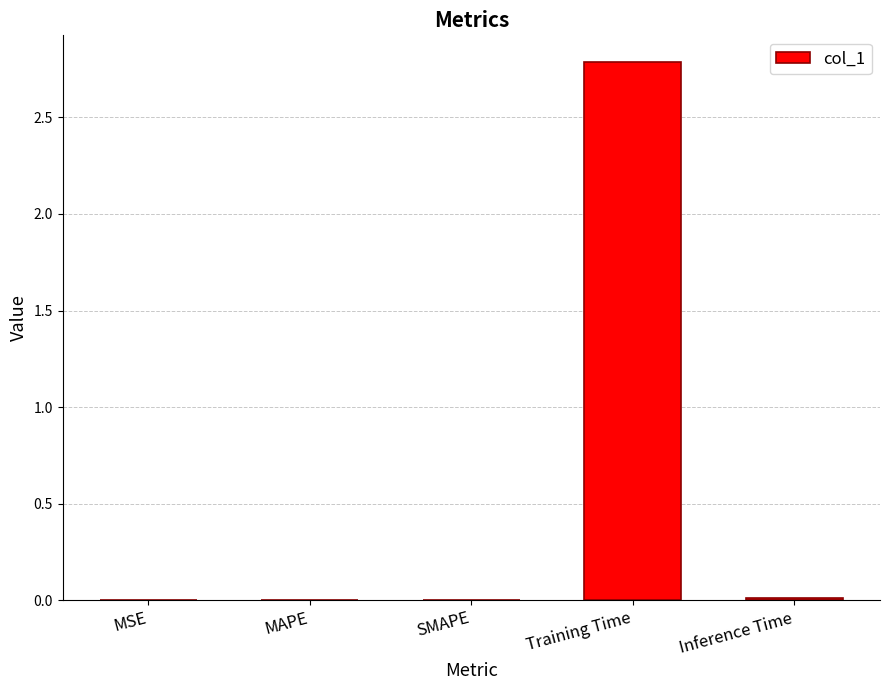

True or false: the data shows 0.0 at MSE.

True